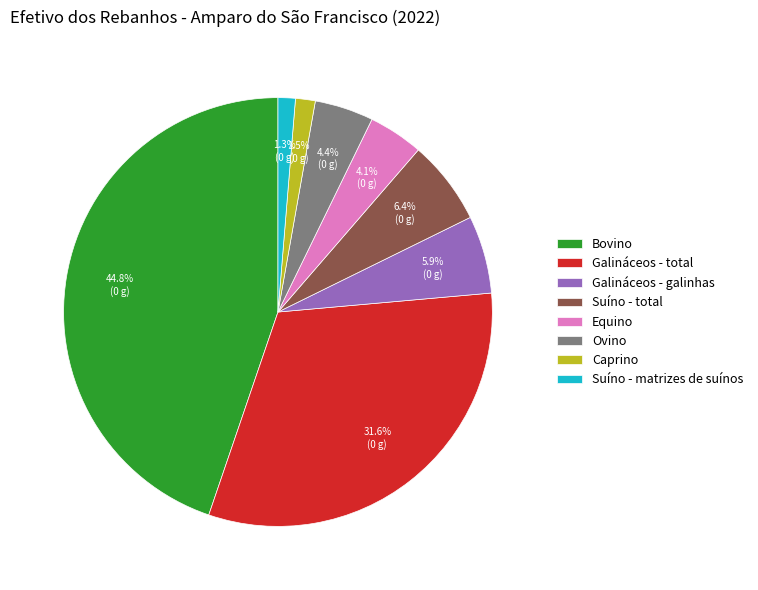

Which category has the biggest portion of the pie?

Bovino